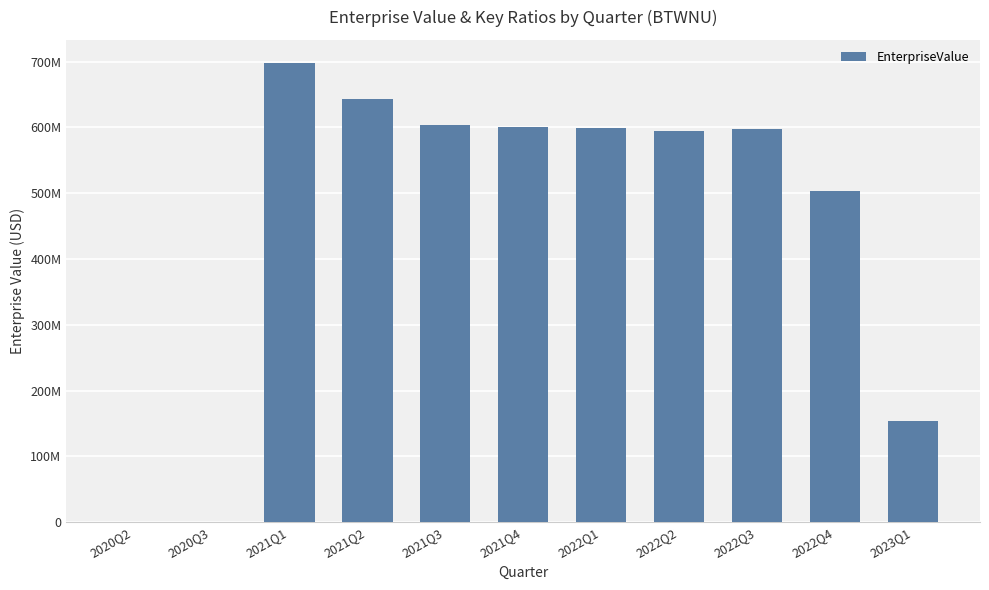

What is the sum of the values at 2023Q1 and 2020Q2?

154060137.1